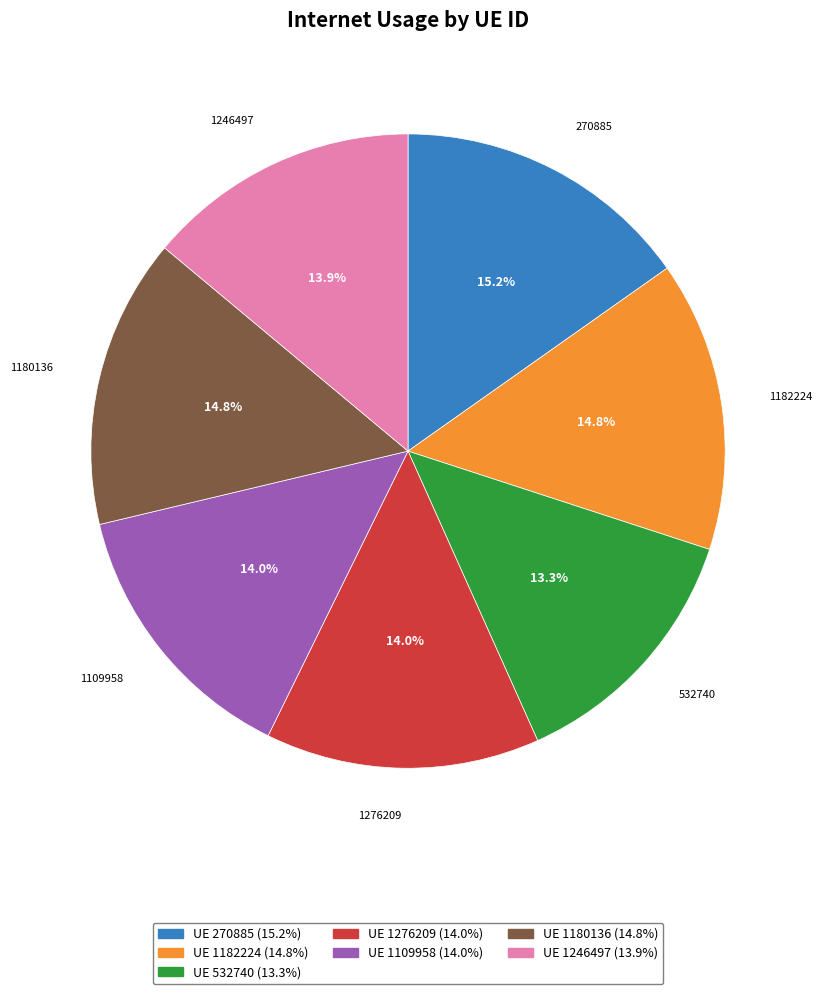

What is the ratio of the value at 1182224 to the value at 1246497?

1.1